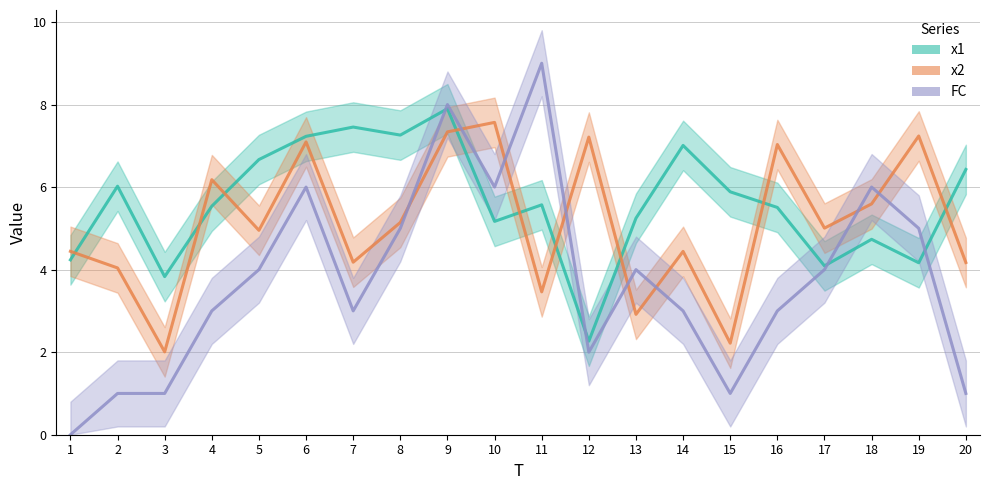

Between which two adjacent categories do FC and x1 first intersect?

8 and 9